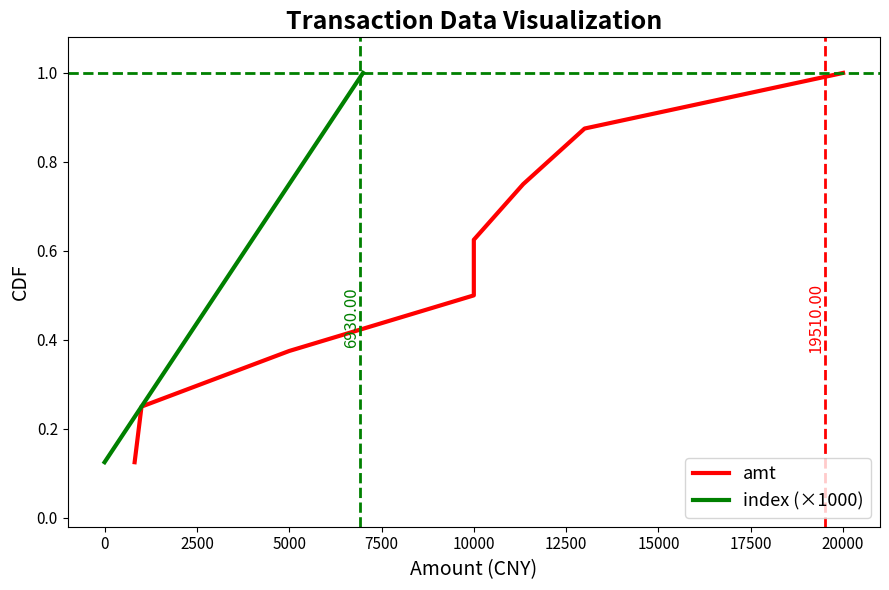

Count the index (×1000) values in the range 0 to 1.

8